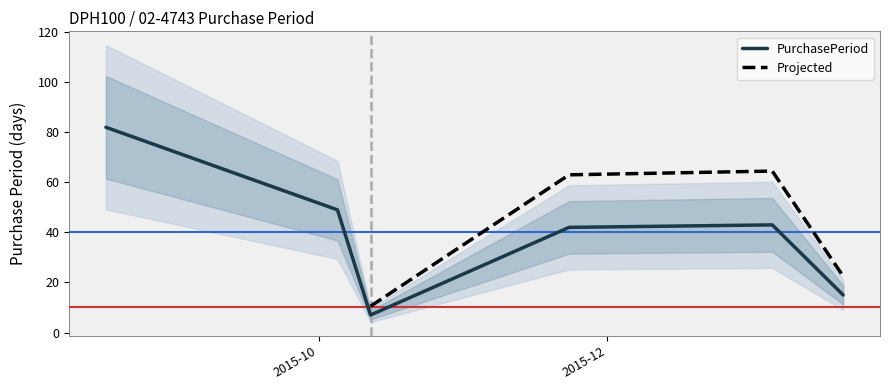

Reading right to left, what are all the values shown in this chart?

15	43	42	7	49	82